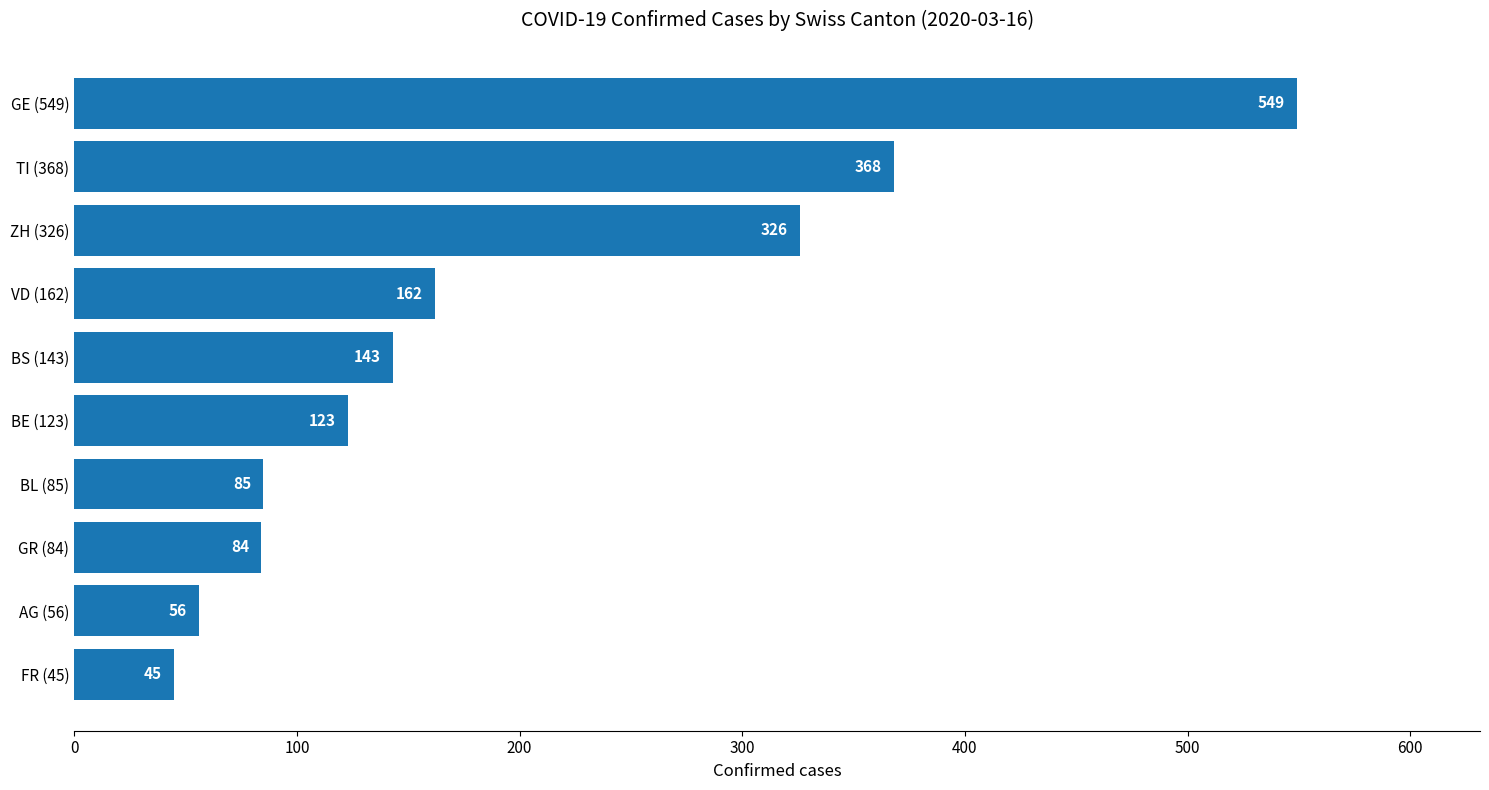

How many bars are there in total?

10